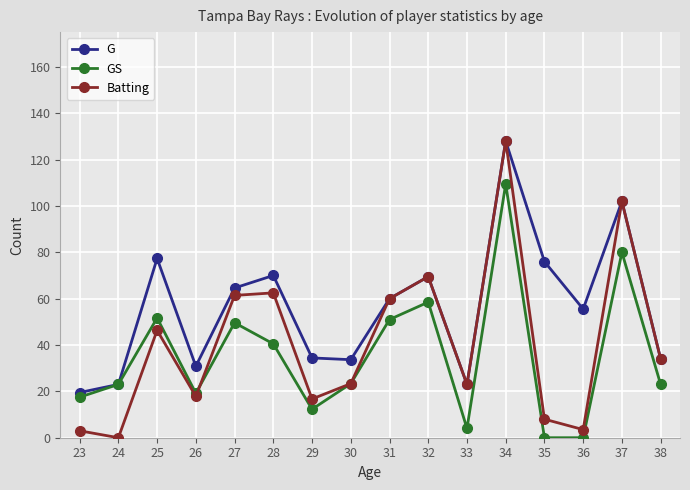

True or false: GS has a value of 23.3 at 30.

True